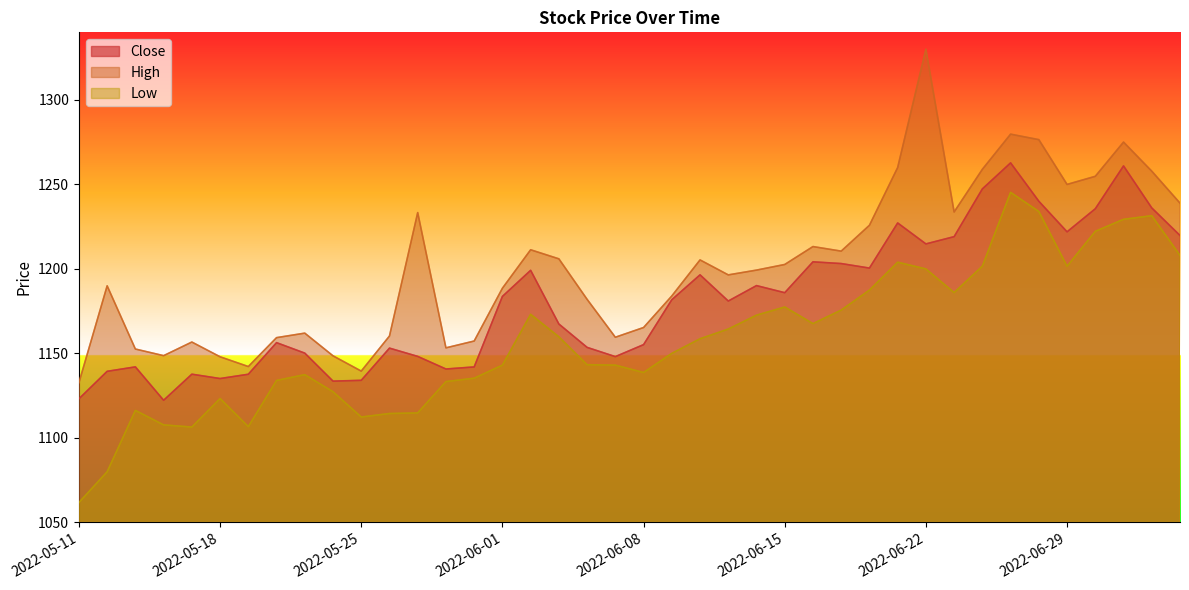

True or false: High and Close intersect in this chart.

False